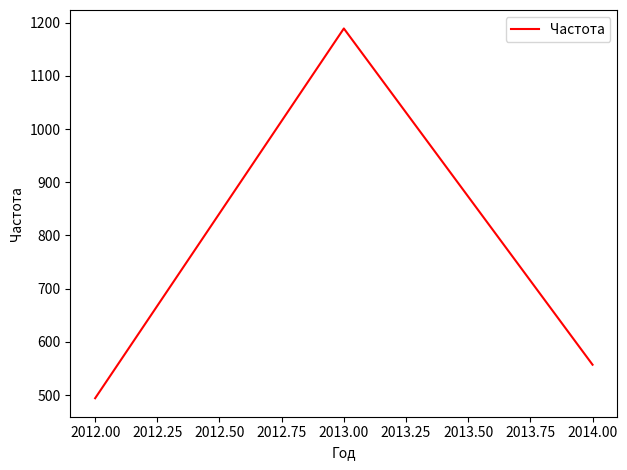

What is the change in value from 2012.00 to 2013.00?

+695